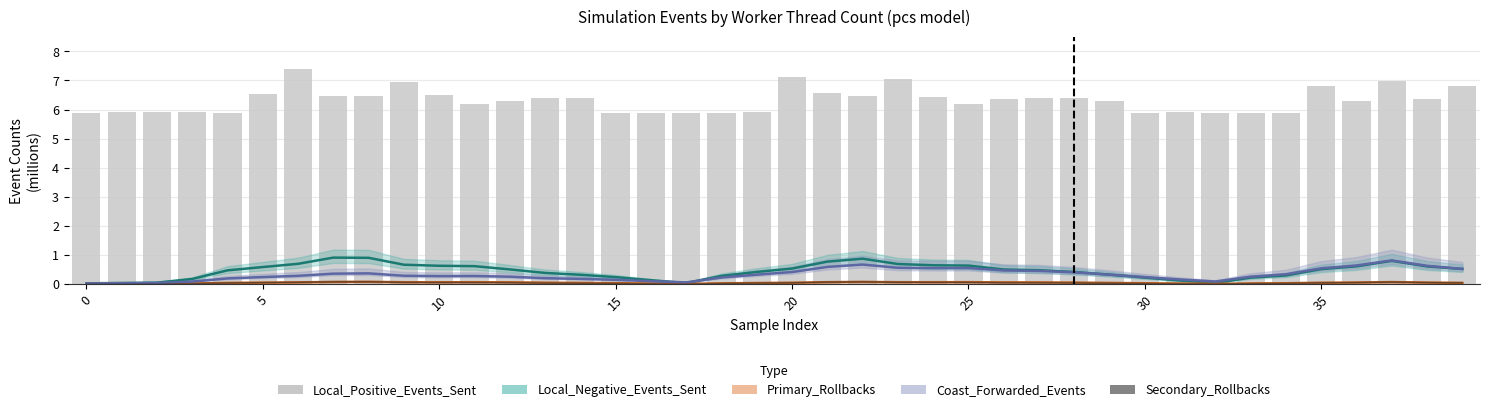

Is the value of Primary_Rollbacks at 37 greater than the value of Local_Positive_Events_Sent at 31?

No